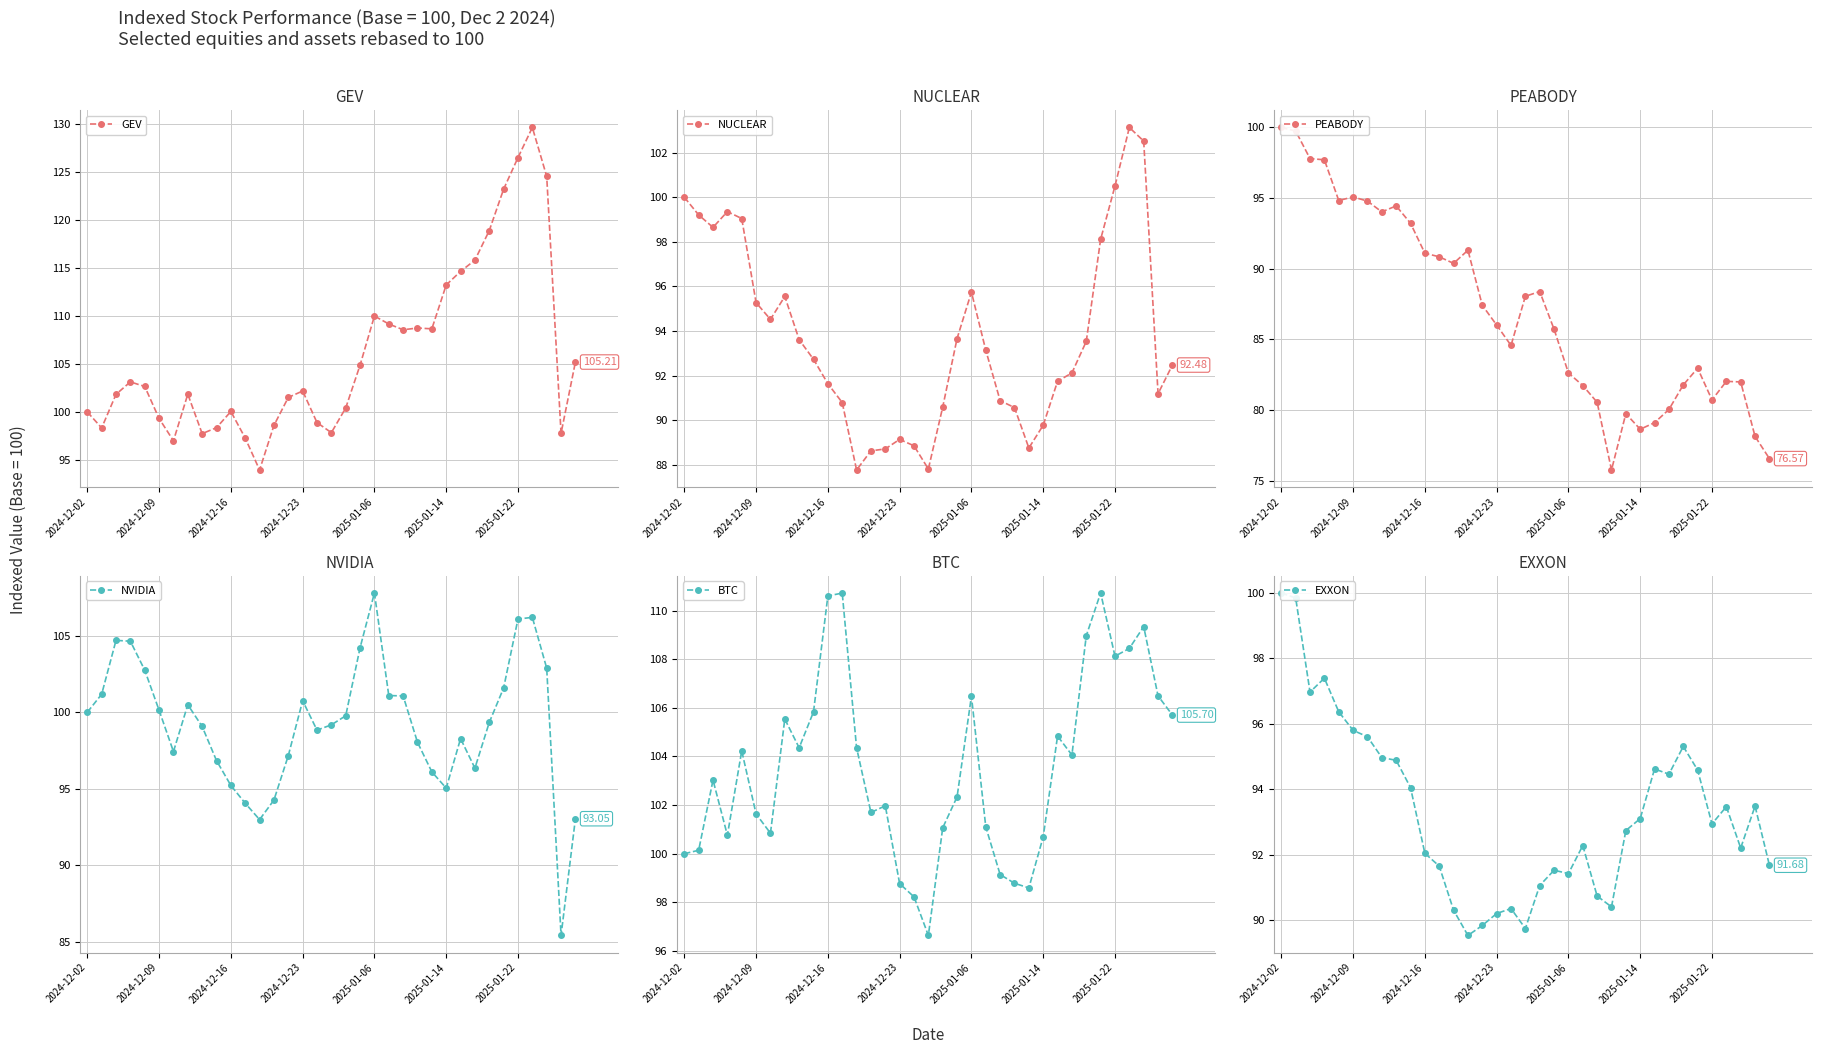

Does the chart display data point markers on the line(s)?

Yes